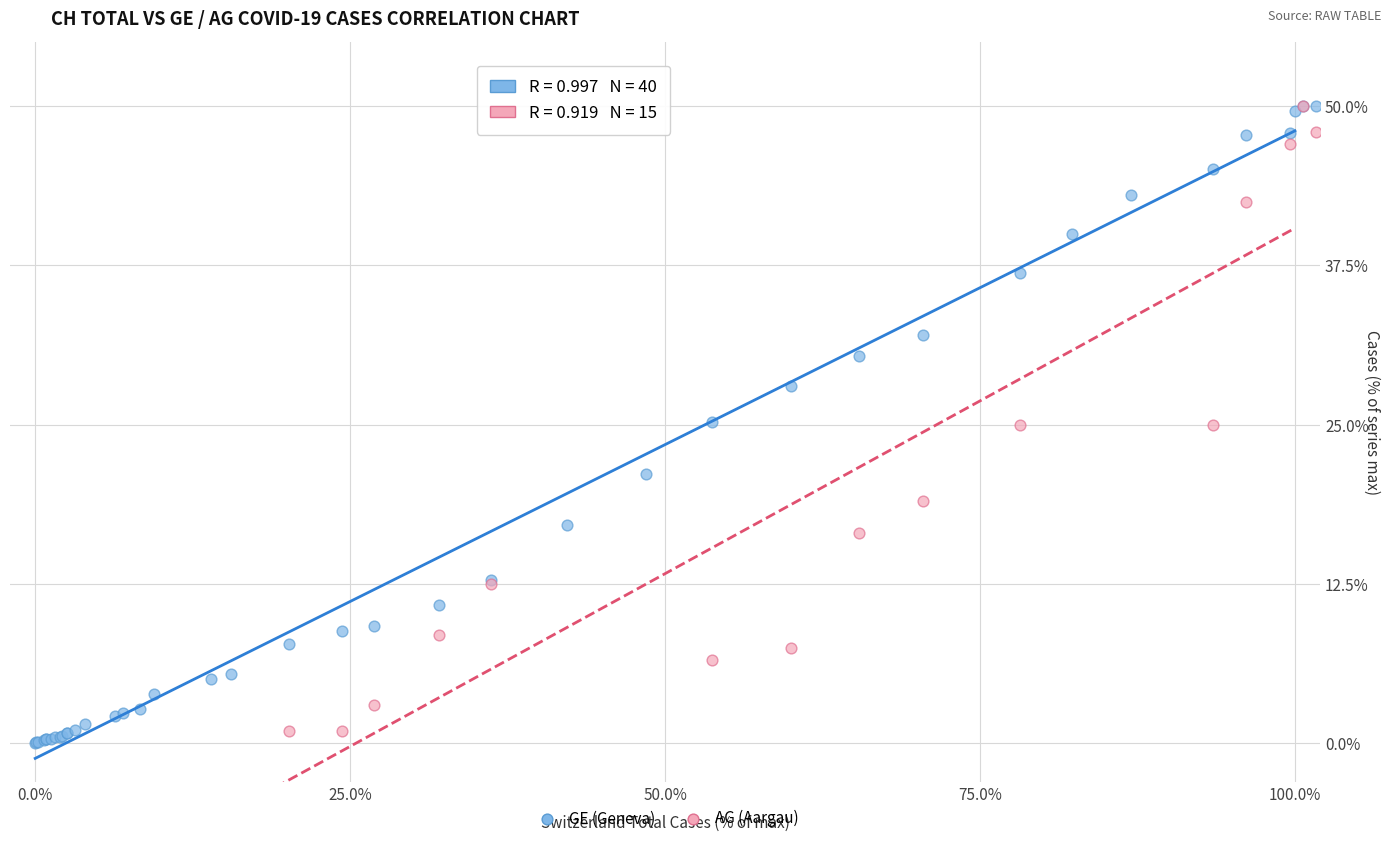

What are all the series names shown in the legend?

GE (Geneva), AG (Aargau)